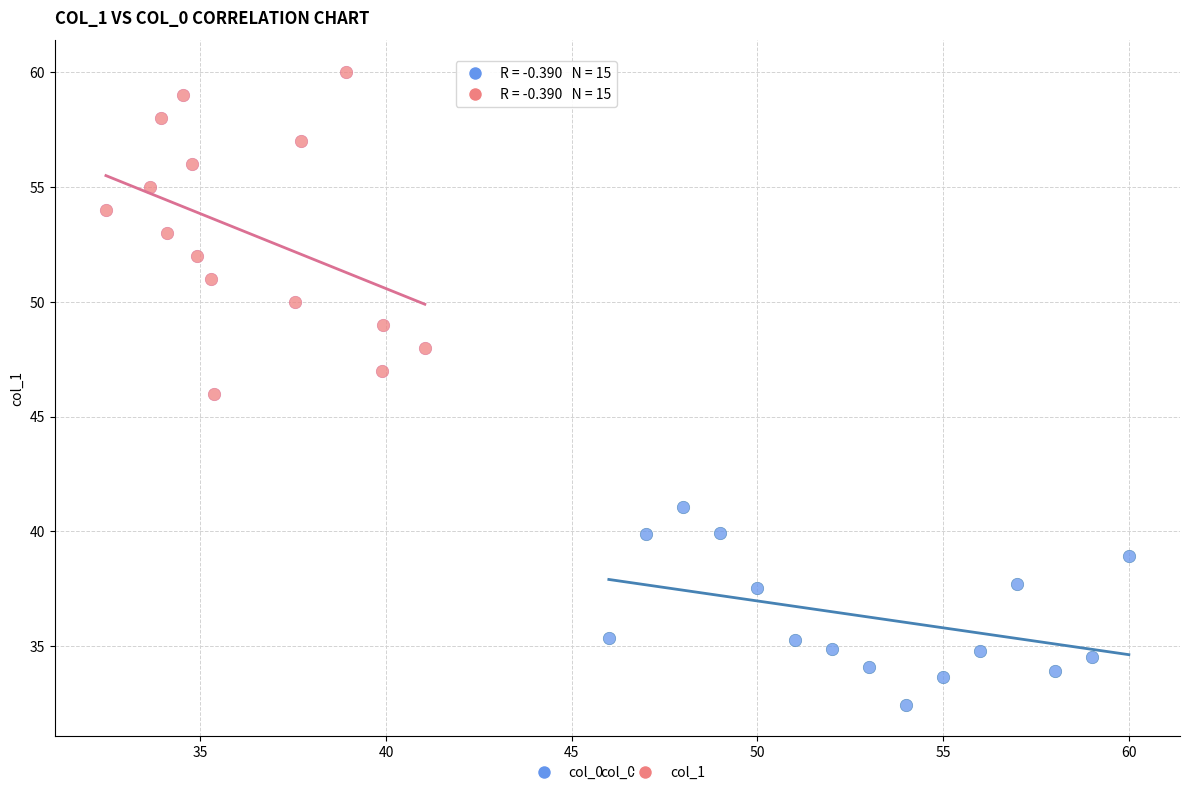

Which series reaches the minimum Y coordinate?

col_0